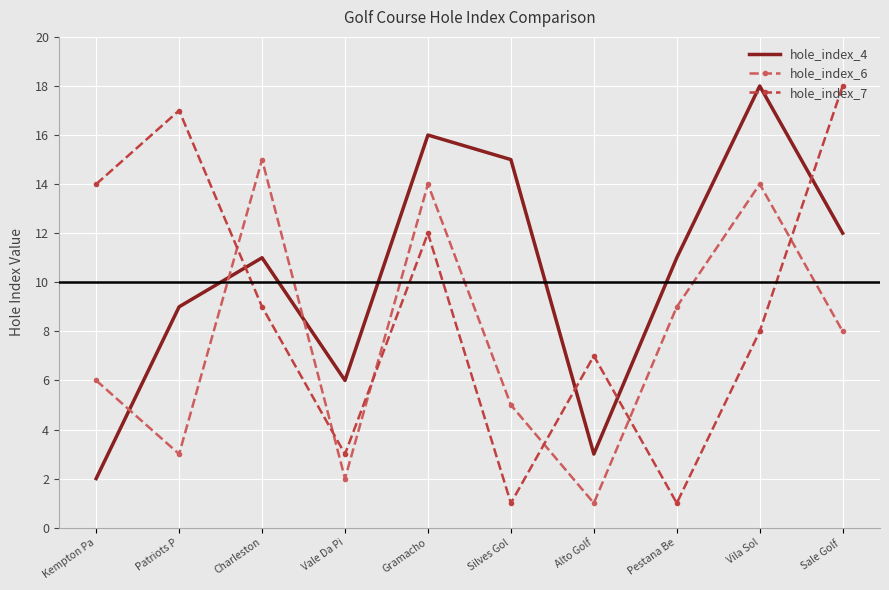

What is the sum of all hole_index_6 values?

77